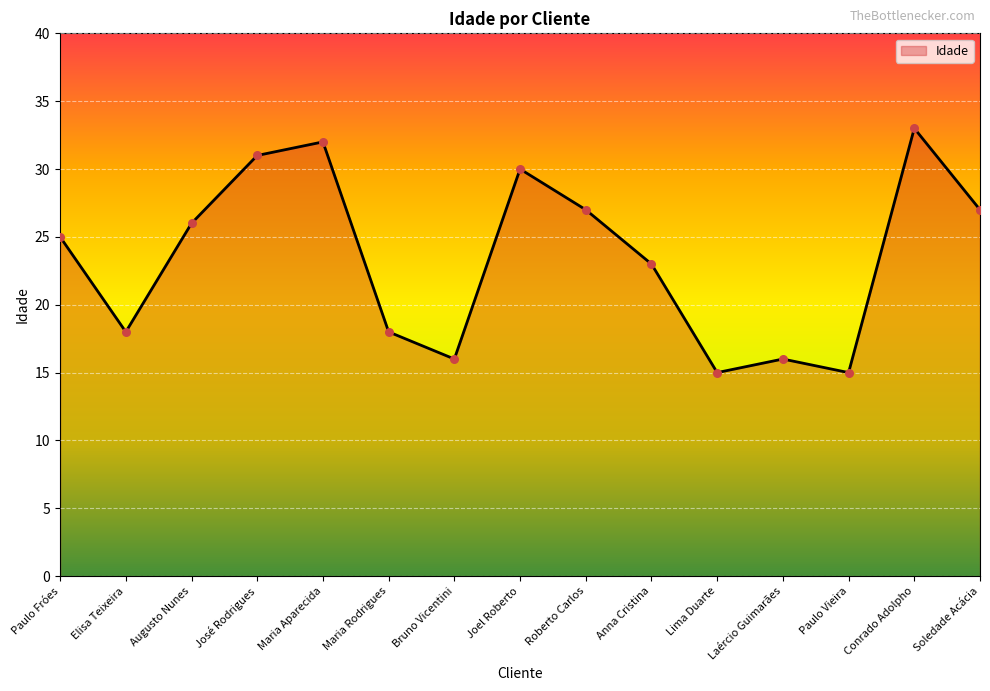

Between Paulo Vieira and Augusto Nunes, which is larger?

Augusto Nunes